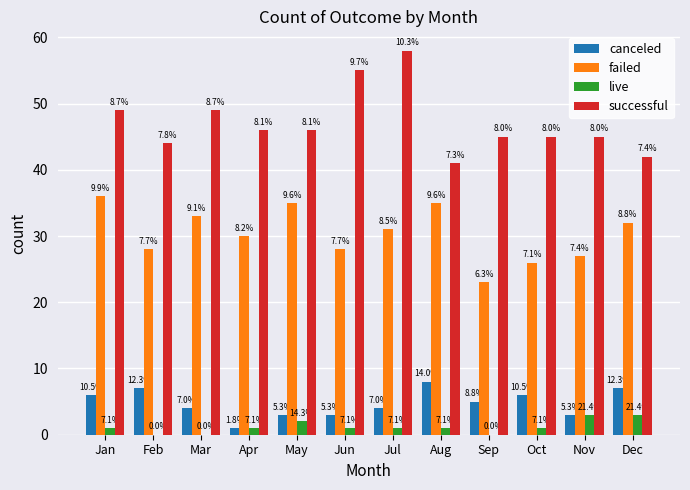

Are the bars grouped side by side (vs. stacked)?

Yes